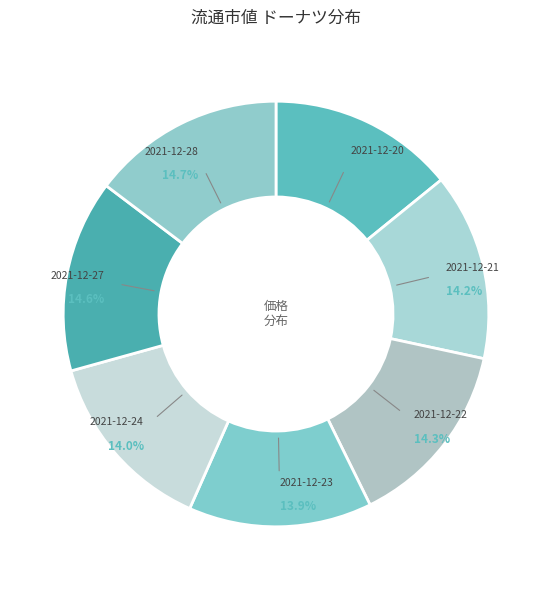

Count the number of slices in the pie.

7